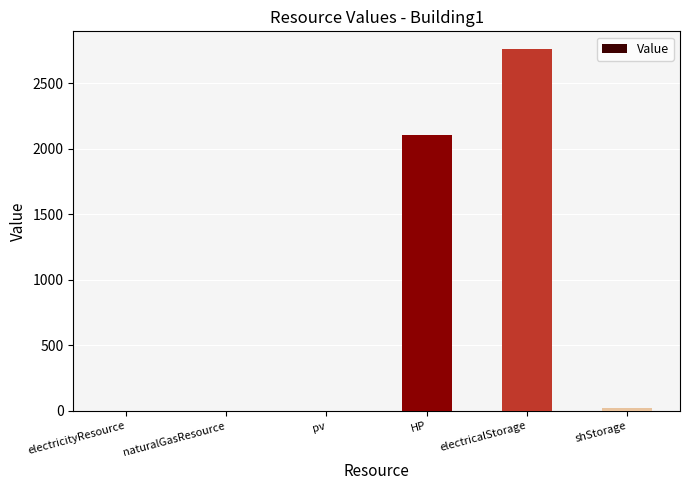

What is the change in value from pv to electricalStorage?

+2757.1